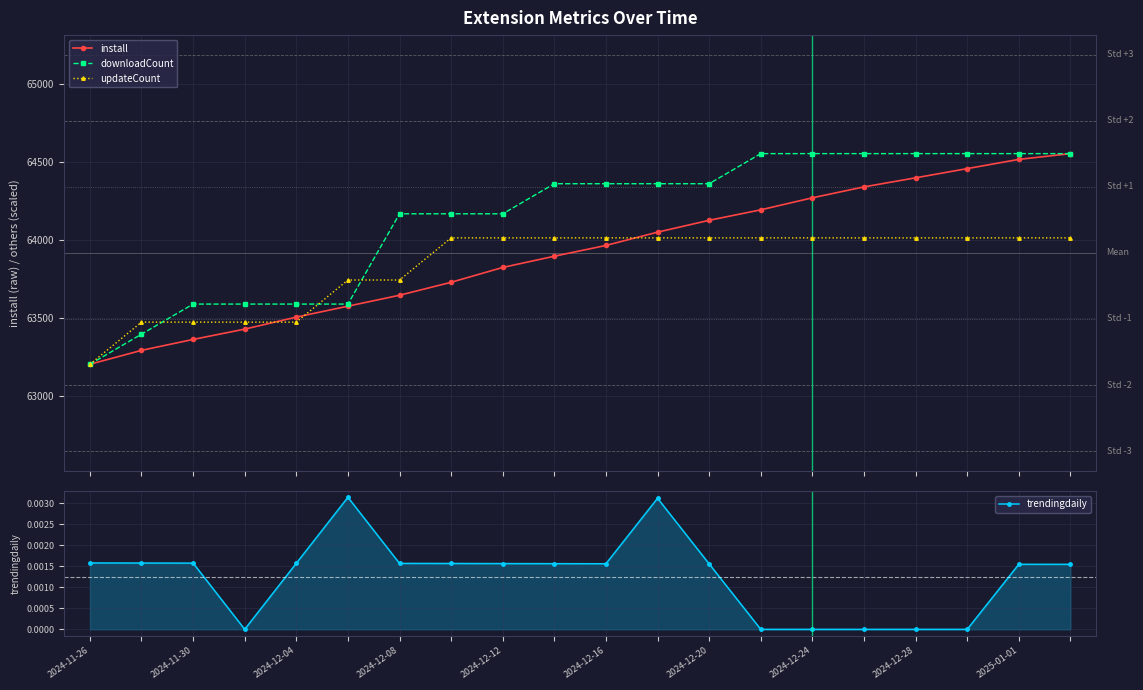

True or false: install has more than 1 interior local peaks.

False